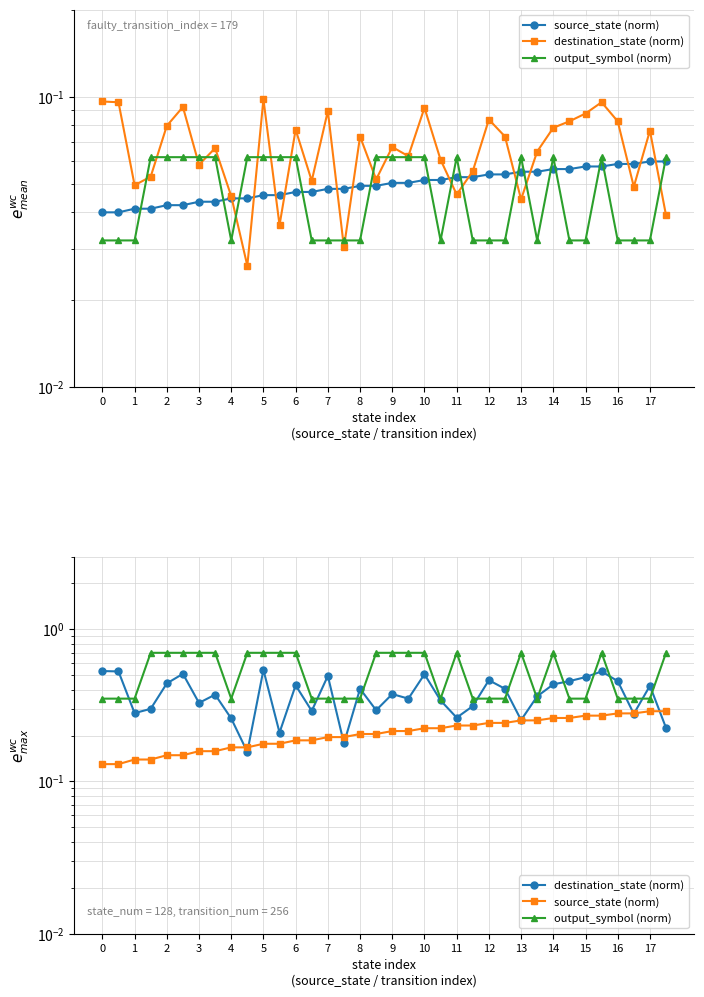

What is the difference between the highest and lowest values at 29?

0.2